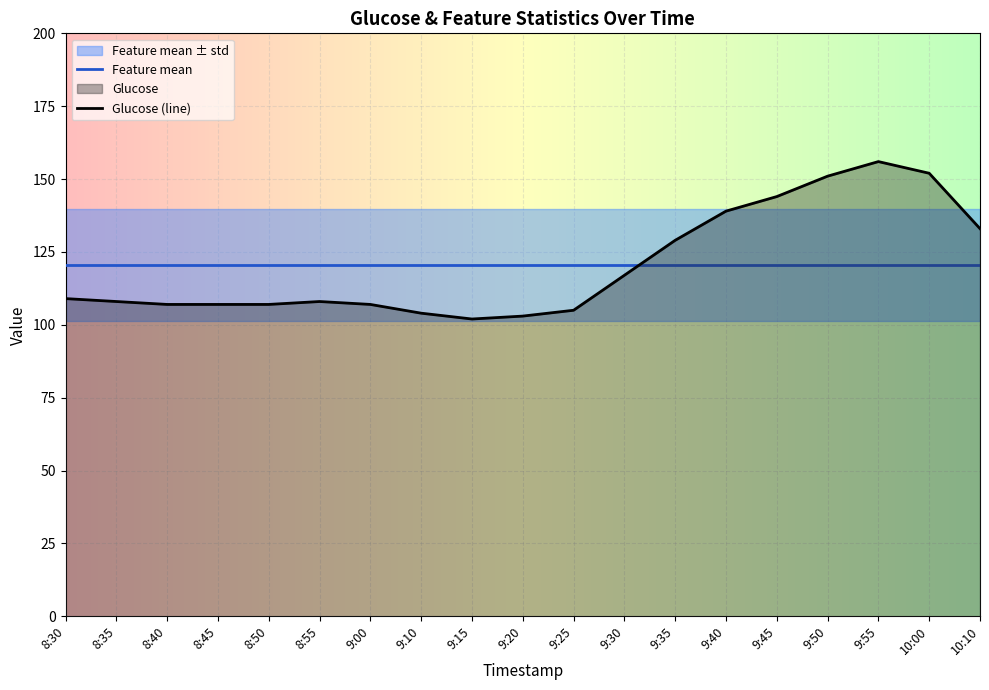

What is the average value of the Feature std series?

19.2